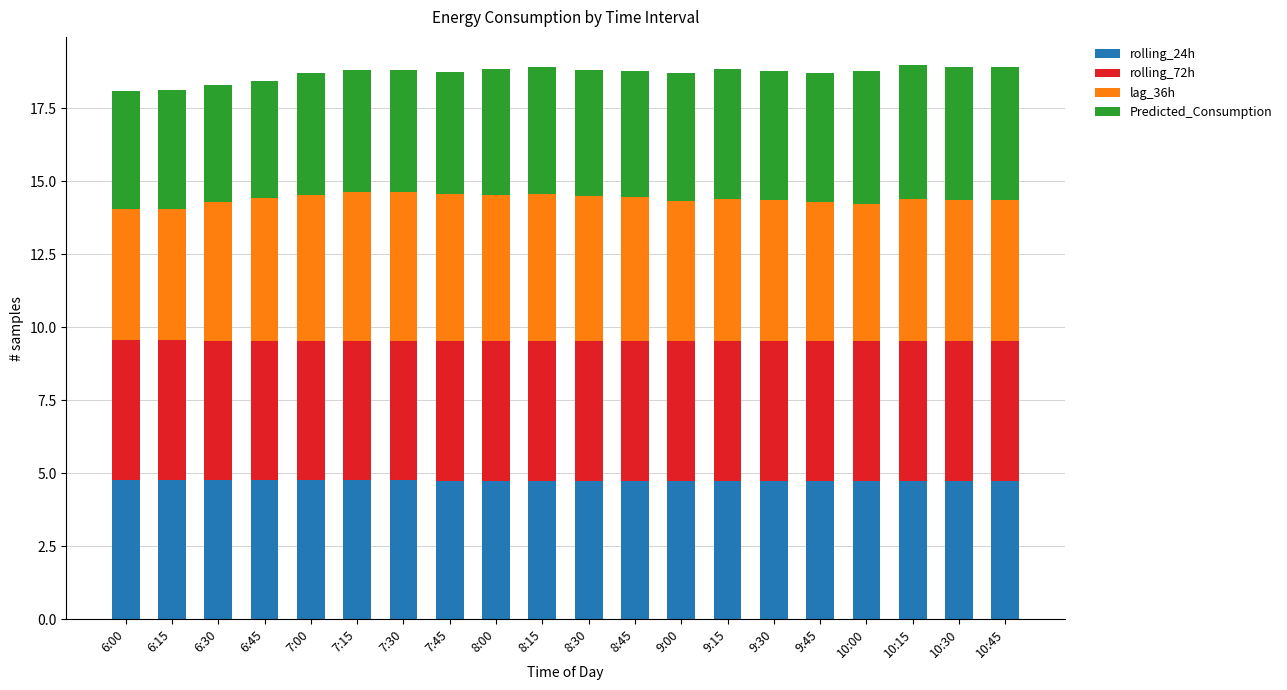

What is the average value of the rolling_24h series?

4.8